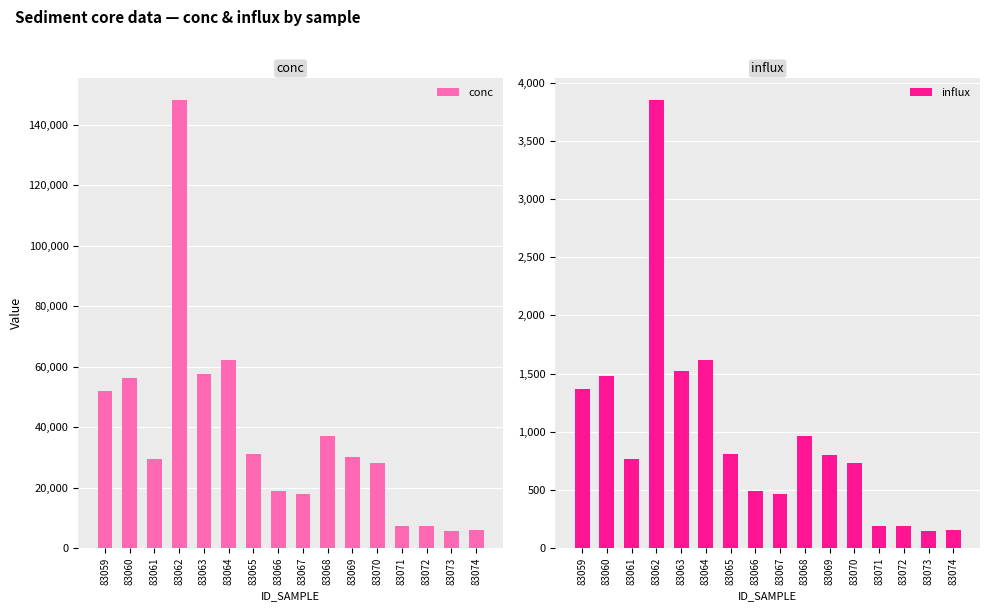

What is the total value across all series at 83062?

152075